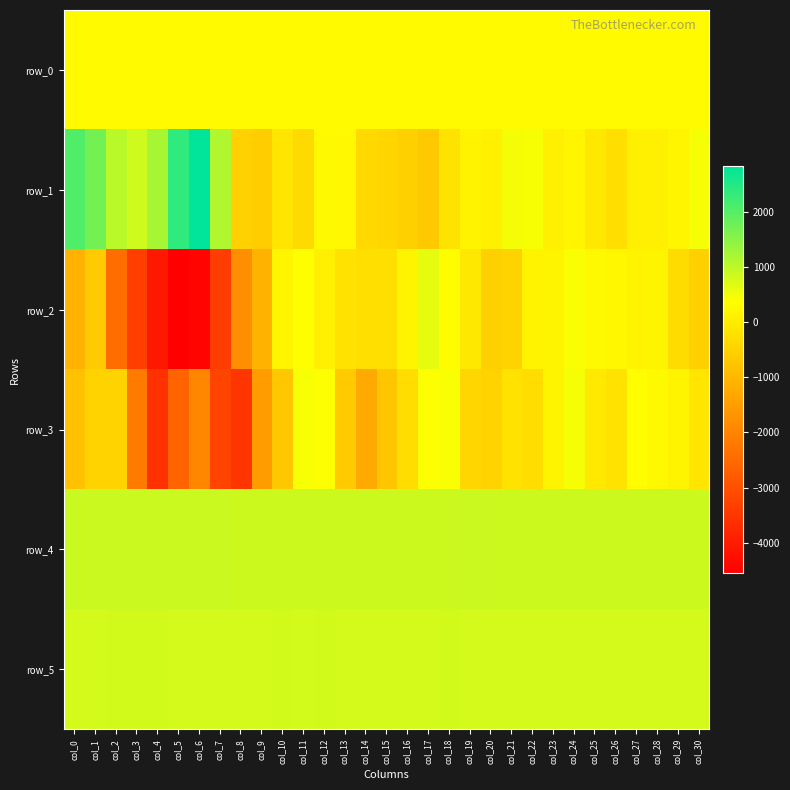

Which series has the largest total across all categories?

row_4